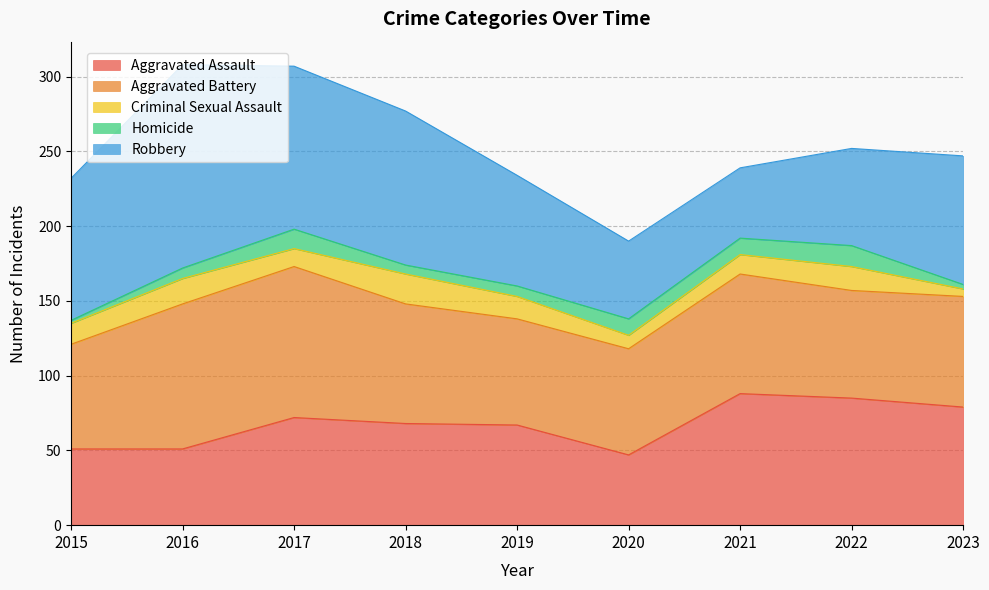

What value does the Robbery series have at 2015, to the nearest 10?

100